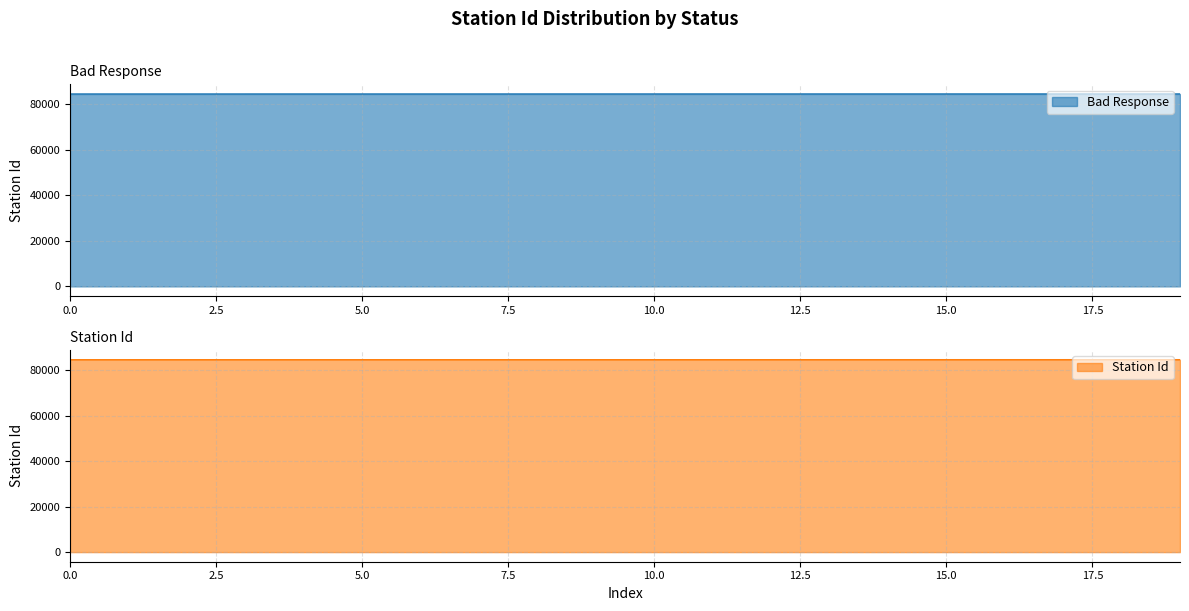

How many lines are shown in the chart?

2